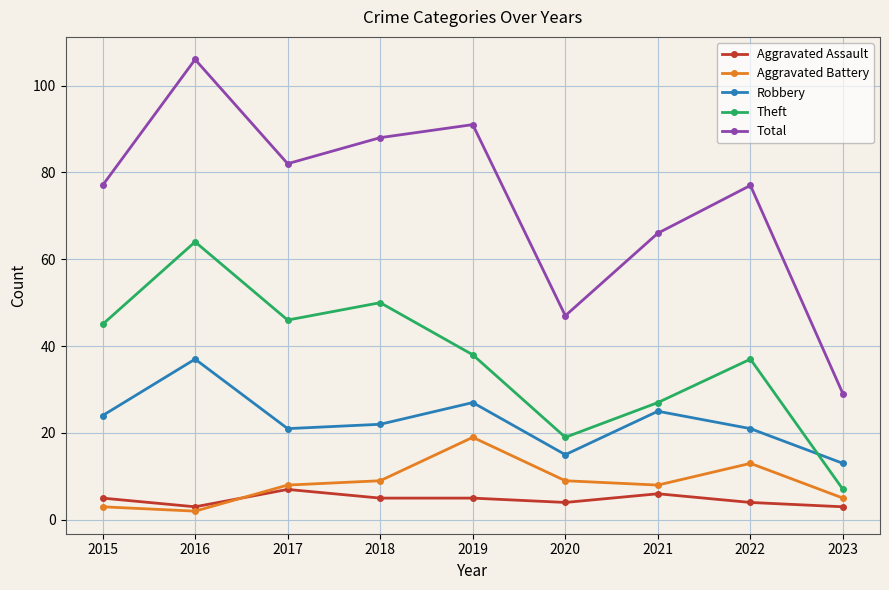

What is the value of the Aggravated Assault point at the 7th from the left?

6